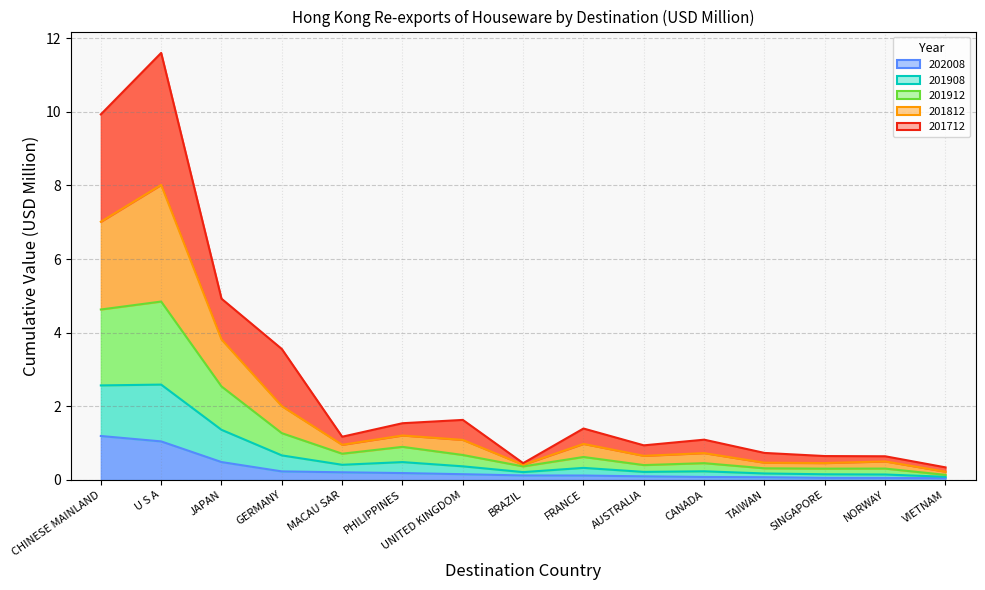

What is the total value across all series at PHILIPPINES?

4.3